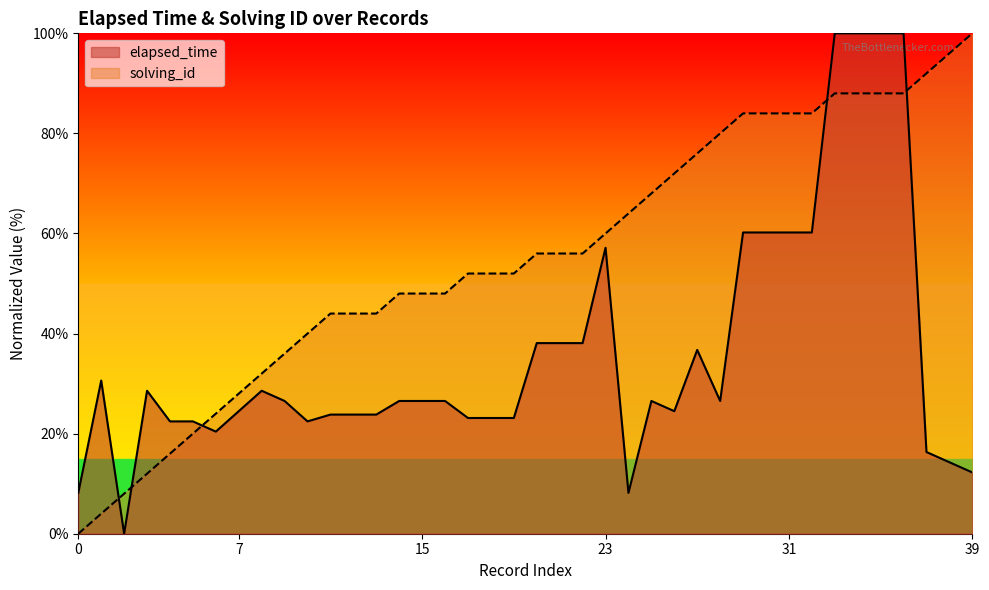

At which label is elapsed_time closest to 49?

23